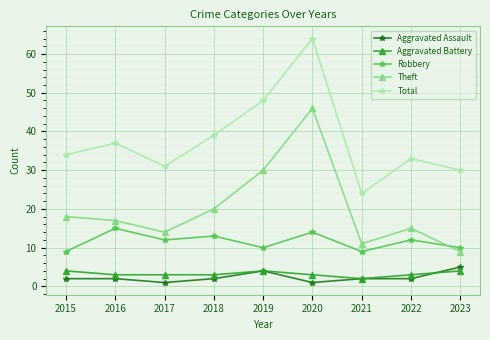

What is the value of the Robbery point at the 8th from the left?

12